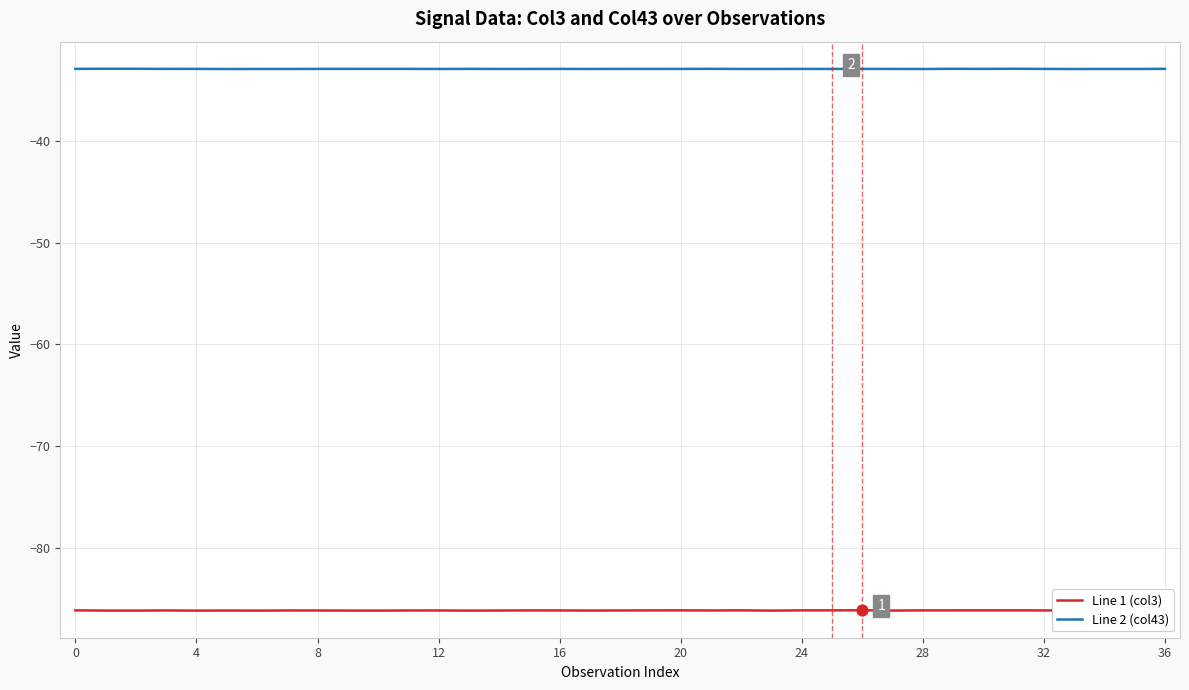

Rank the series by their average value, from highest to lowest.

Line 2 (col43), Line 1 (col3)